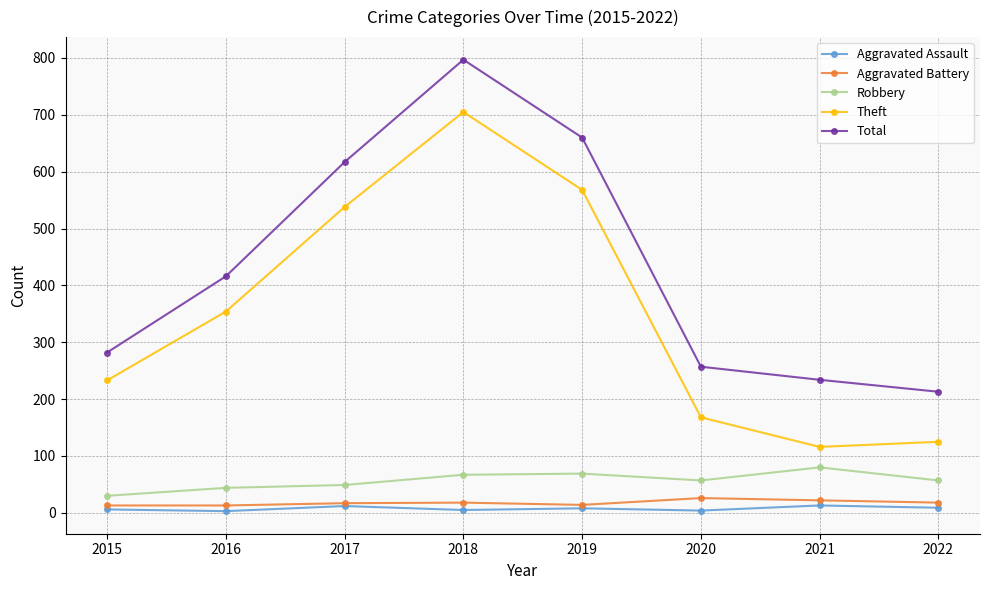

At which label is Total closest to 505?

2016